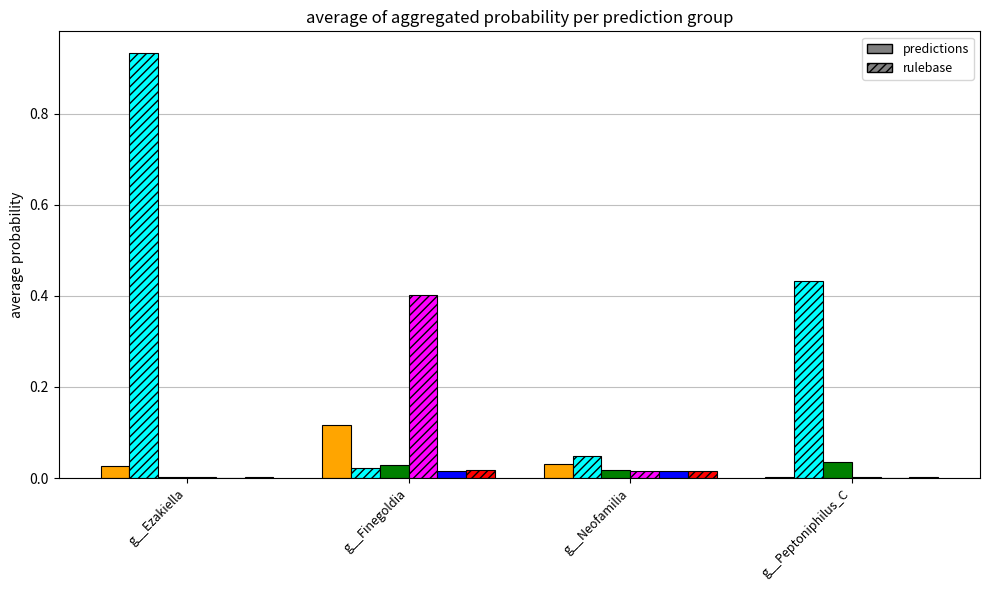

Which category has the highest value across all series?

g__Ezakiella